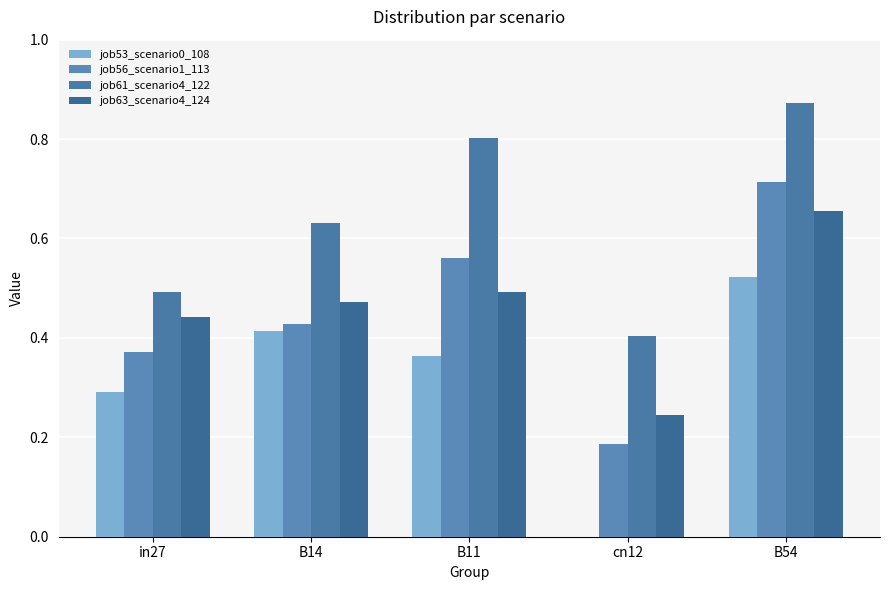

Count the number of categories in the chart.

5